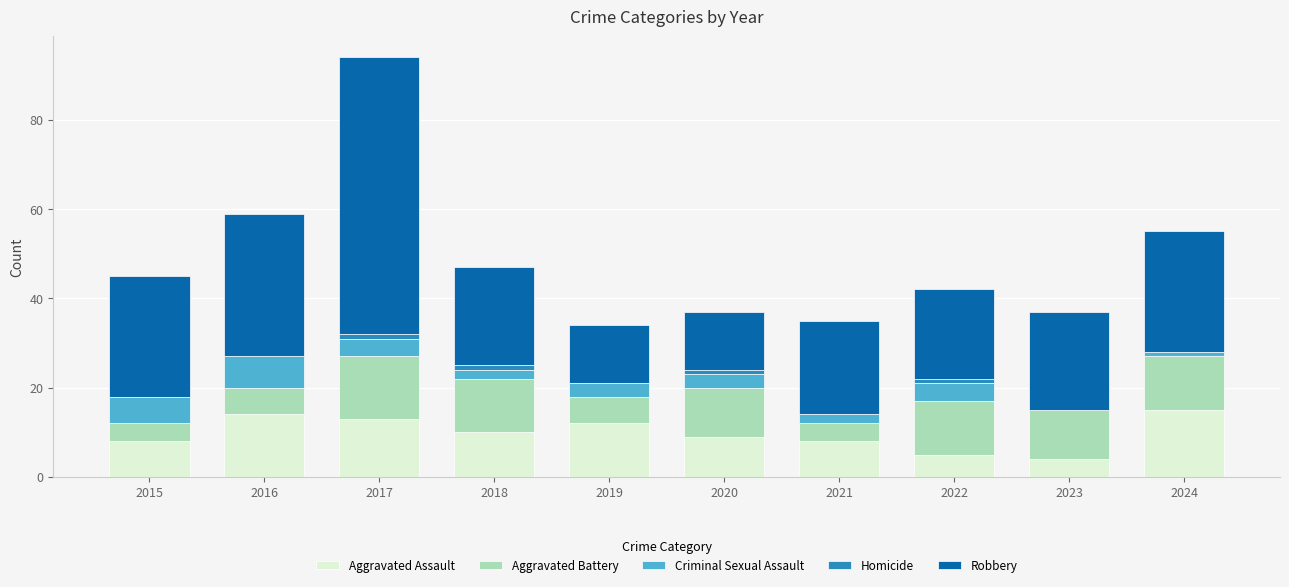

How many series are shown in this chart?

5